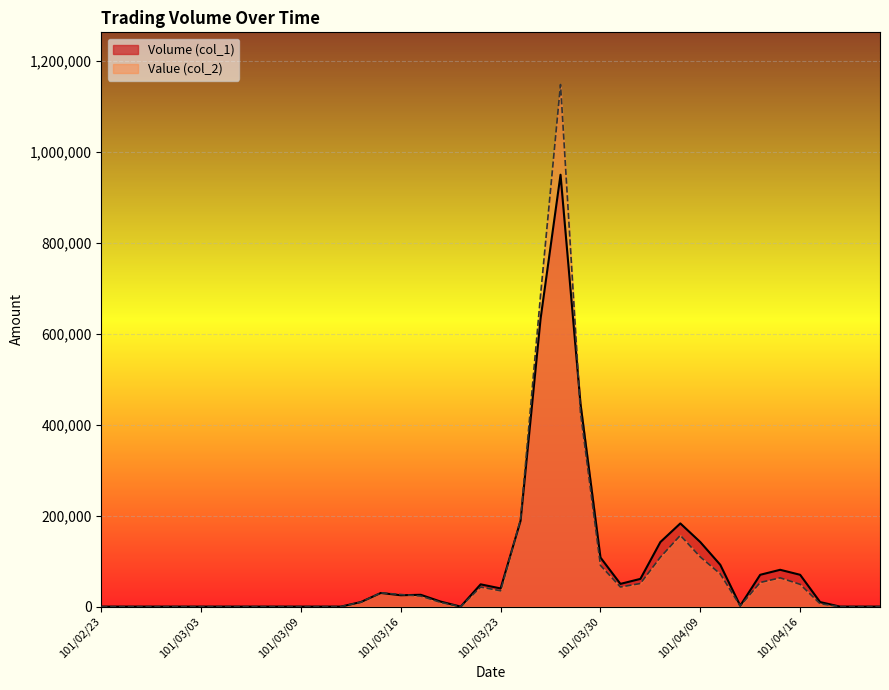

What are all the series names shown in the legend?

Volume (col_1), Value (col_2)